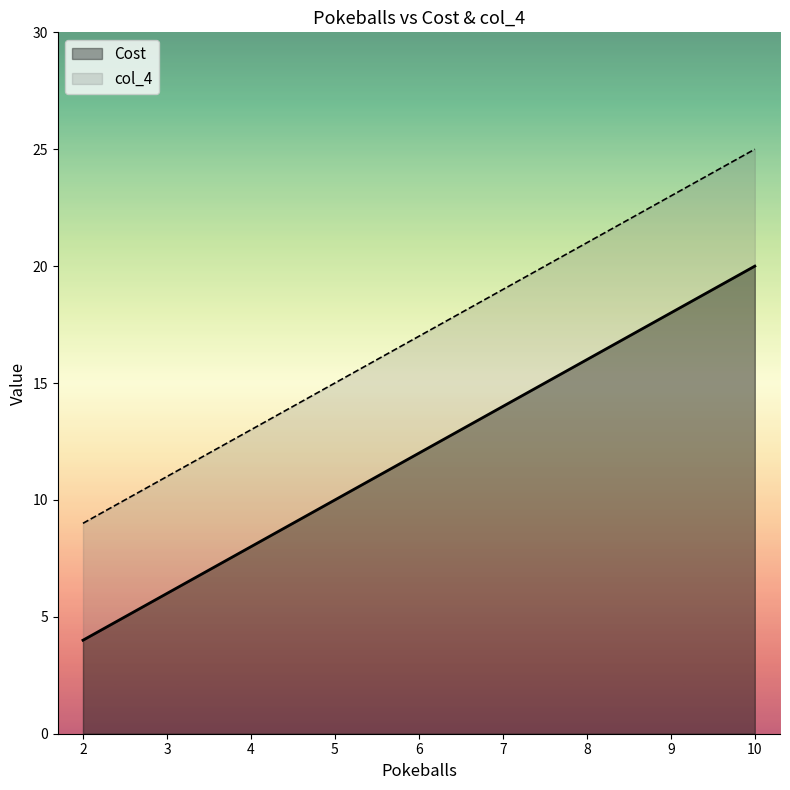

Reading left to right, list all the values displayed in this chart.

Cost: 4	6	10	12	14	20
col_4: 9	11	15	17	19	25